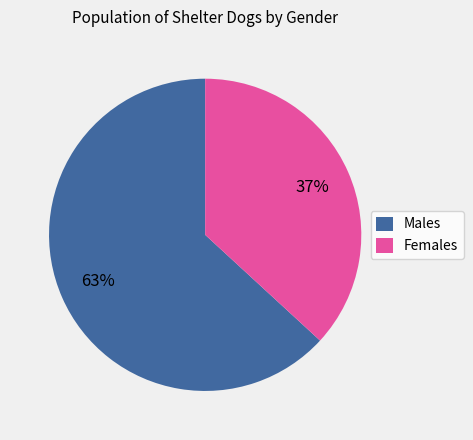

Do Females and Males together represent more than half of the pie?

Yes